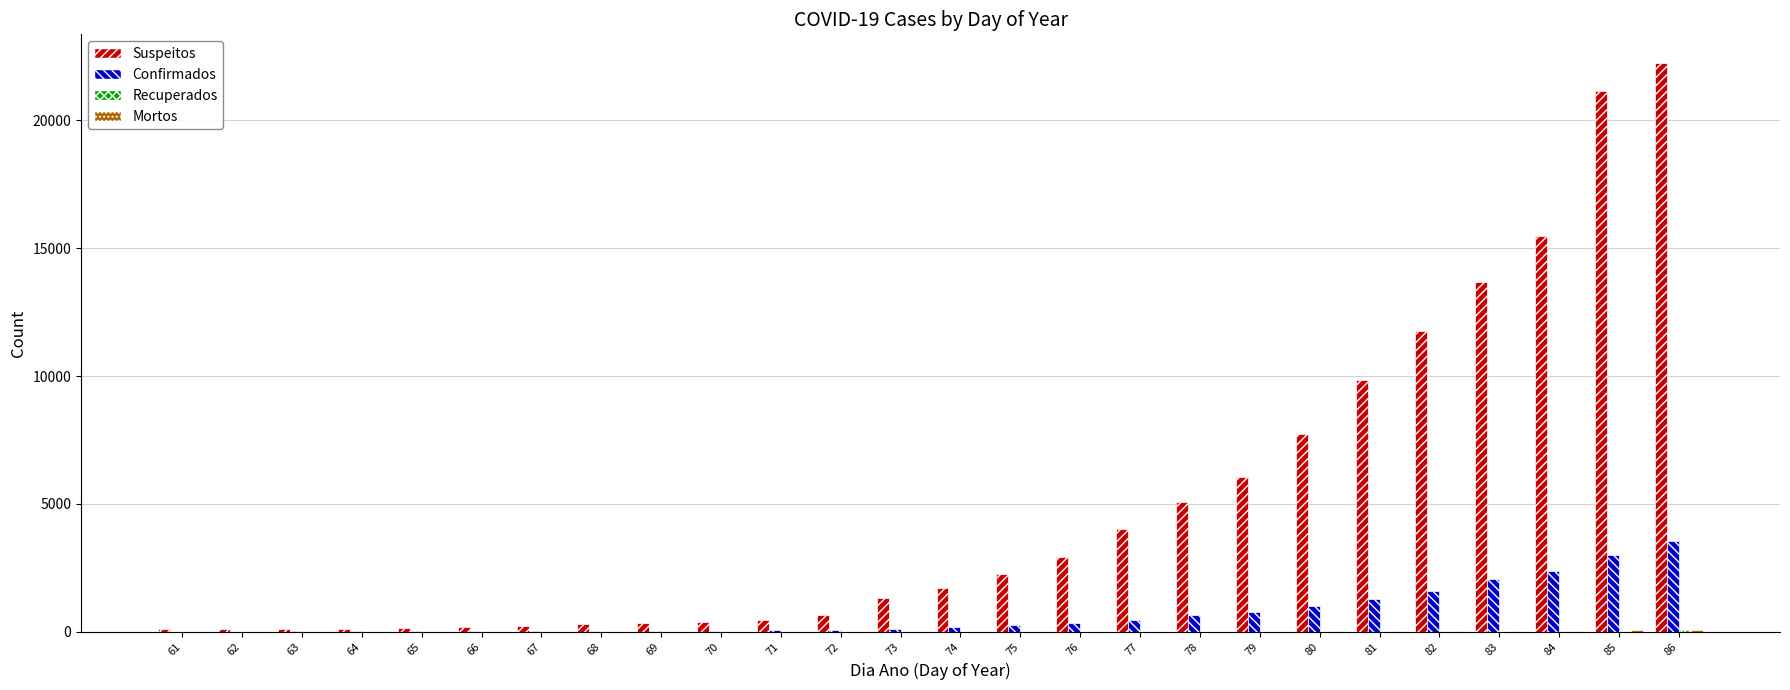

Which series changed the most between 66 and 82?

Suspeitos